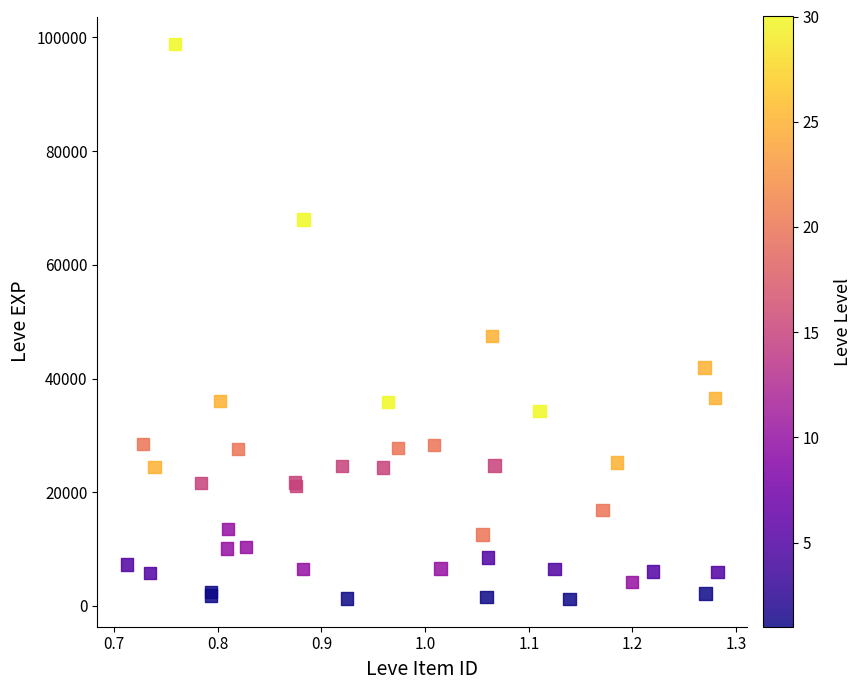

What Y value in the scatter plot is closest to 50009?

47472.2